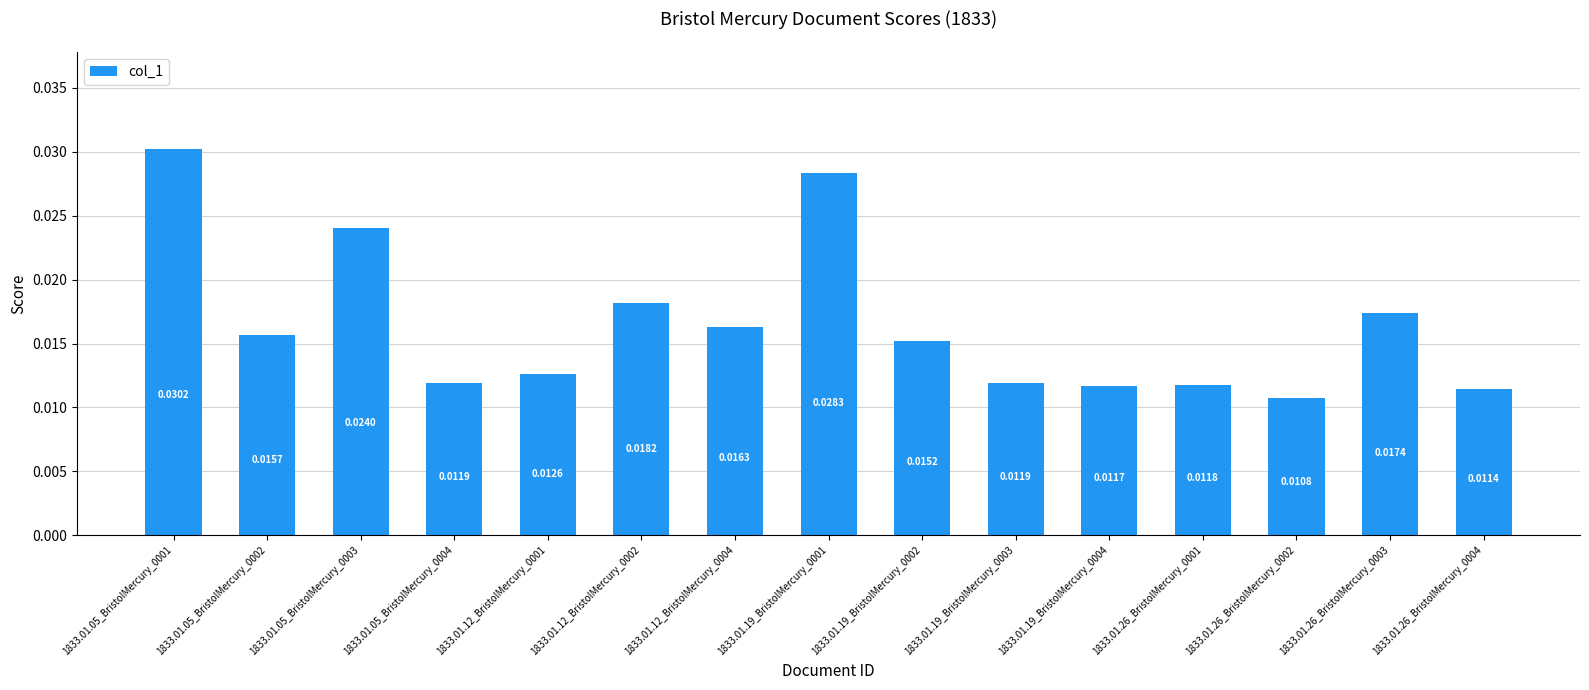

Which label corresponds to the smallest value in the chart?

1833.01.26_BristolMercury_0002